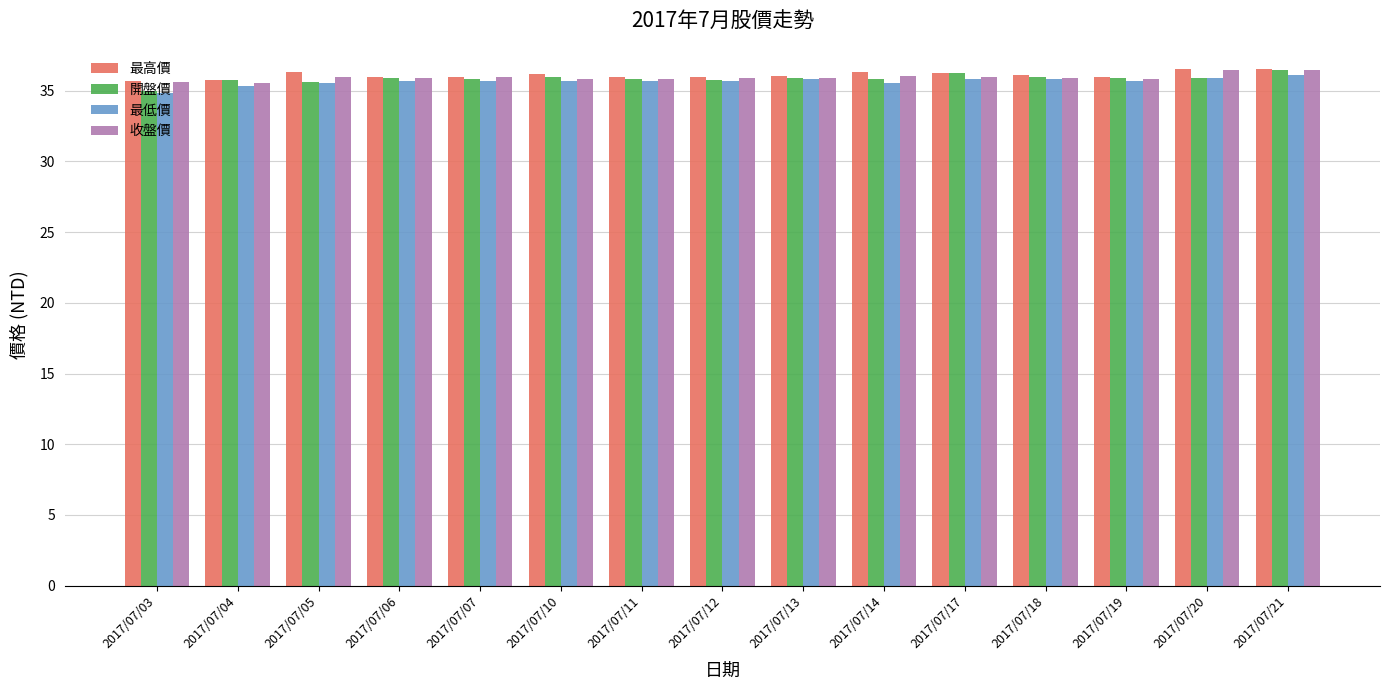

Does the chart contain stacked bars?

No